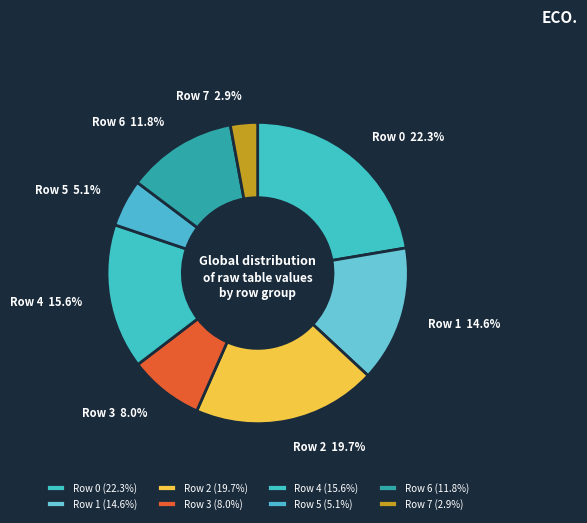

Which has a higher value, Row 0 or Row 1?

Row 0